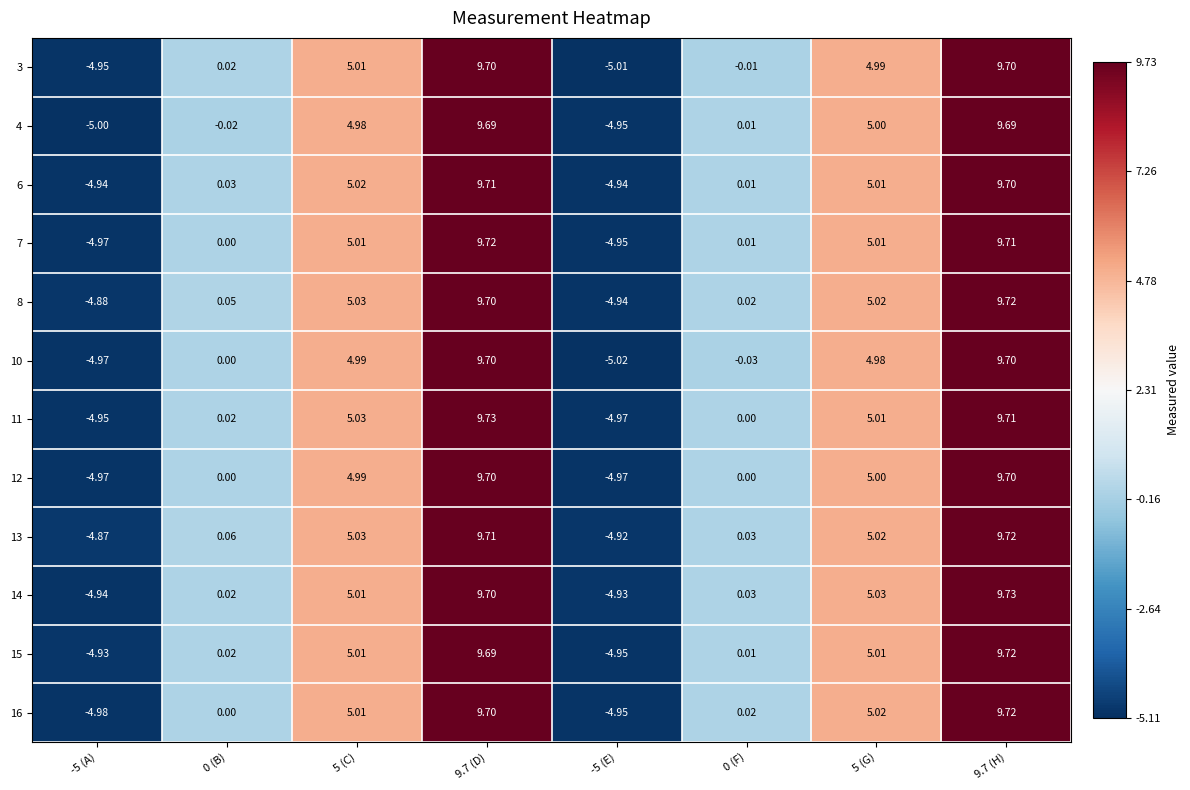

Is the value of 15 at -5 (A) greater than the value of 3 at 5 (G)?

No